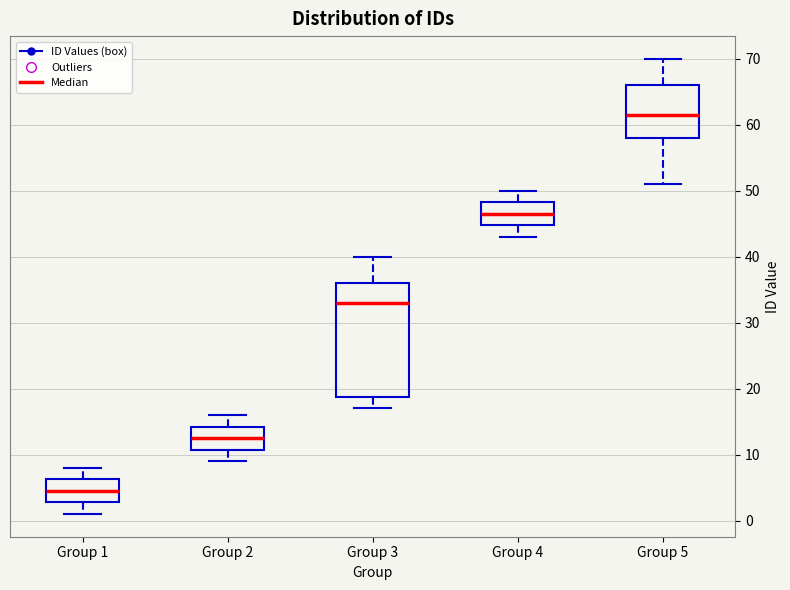

Which box's median line is the highest?

Group 5